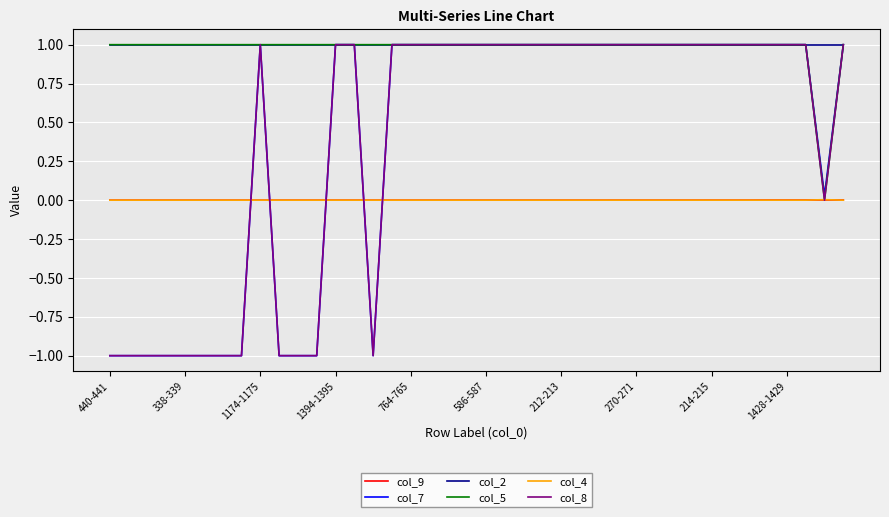

What is the maximum value shown in the chart?

1.0